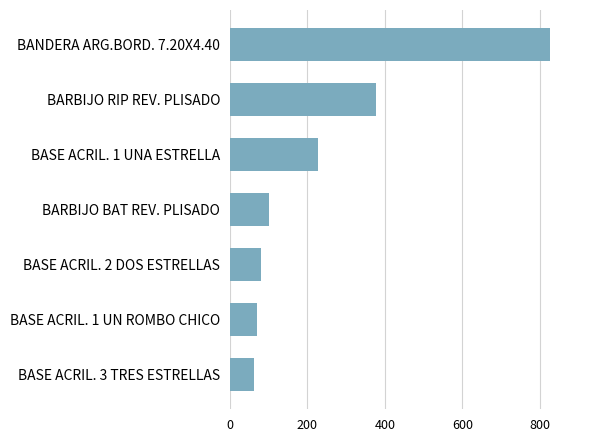

Is it true that the value at BARBIJO RIP REV. PLISADO is 378?

True